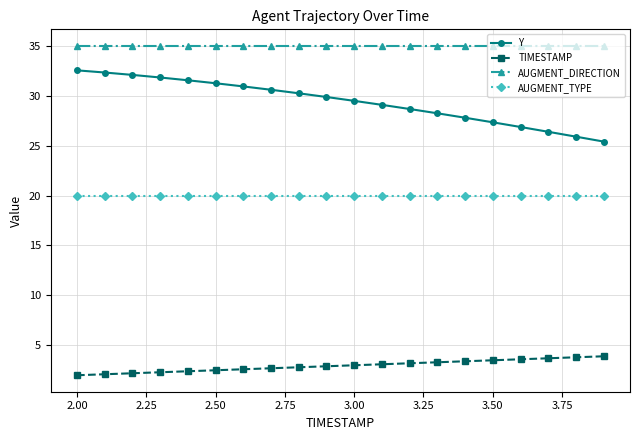

What is the value of the TIMESTAMP point at the 3rd from the left?

2.2